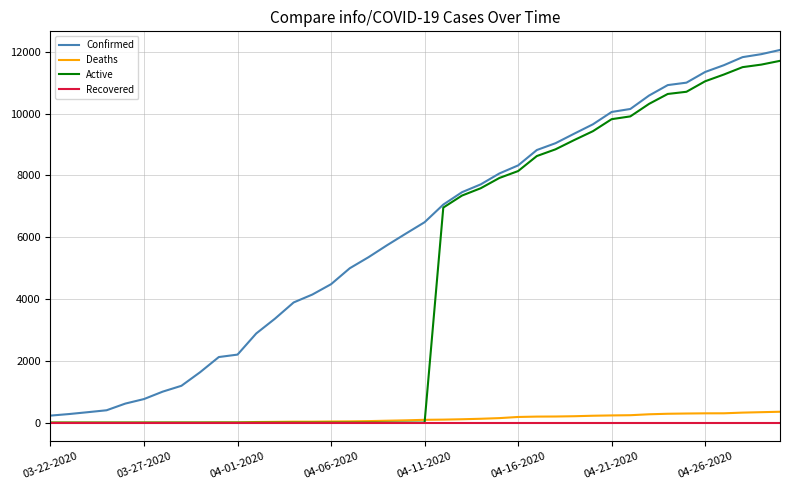

Which series has the widest spread of values?

Confirmed